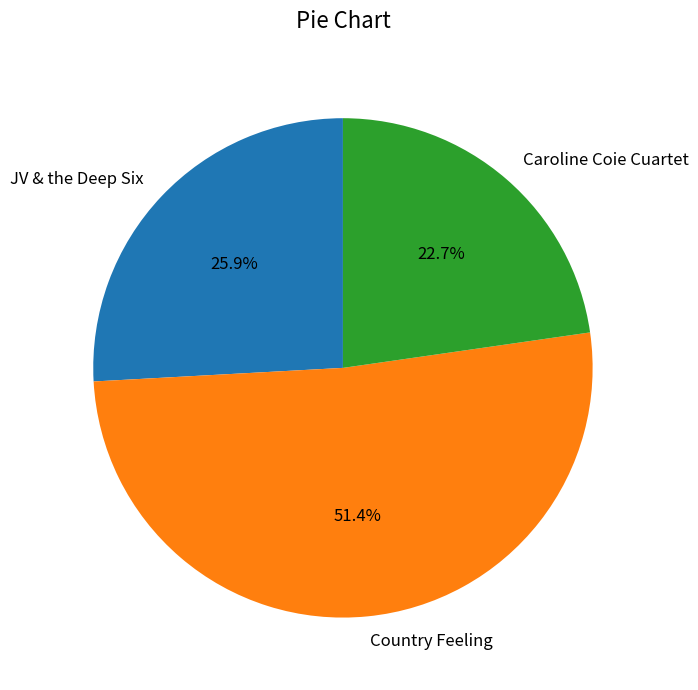

To the nearest percent, what is the difference between the Country Feeling and Caroline Coie Cuartet slice percentages?

29%